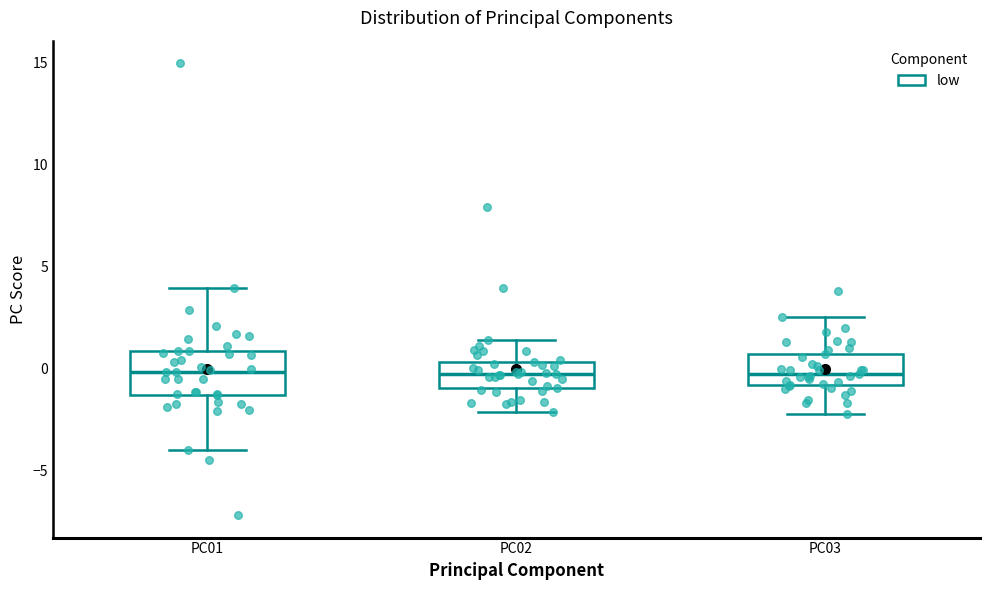

Where does the median line of the box for PC02 sit on the y-axis? The values are not printed on the chart, so give them approximately, as read against the axis.

0.0